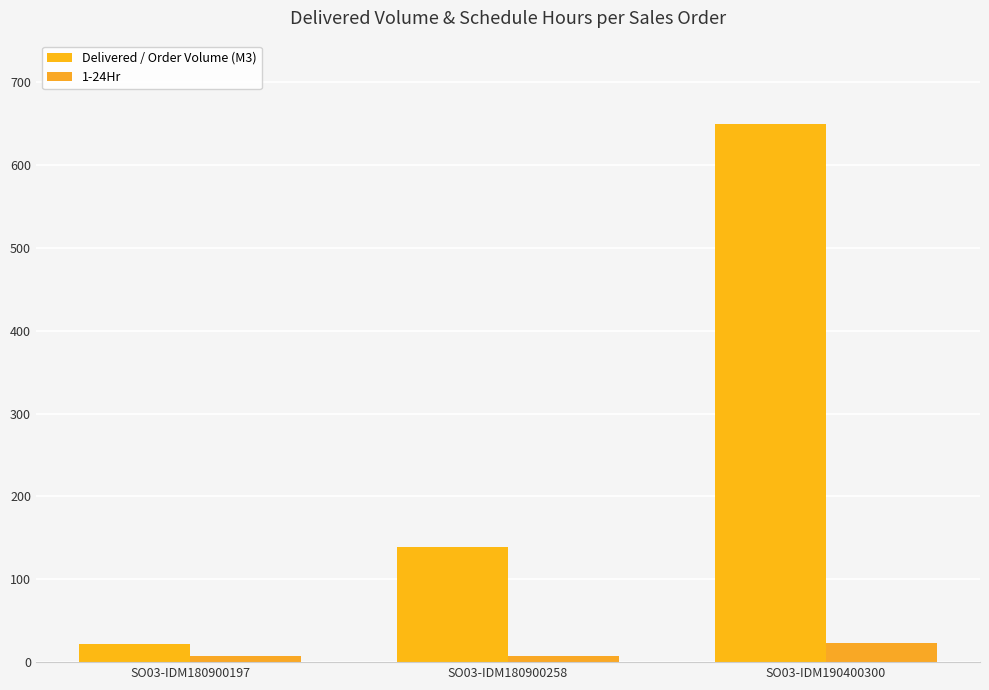

Reading left to right, transcribe all the data shown in this chart.

Delivered / Order Volume (M3): 22.0	139.5	650.0
1-24Hr: 7.0	7.0	23.0